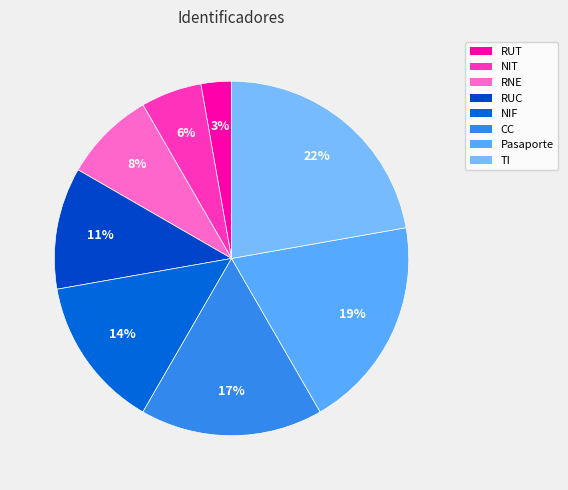

To the nearest percent, what is the difference between the largest and smallest slice percentages?

19%